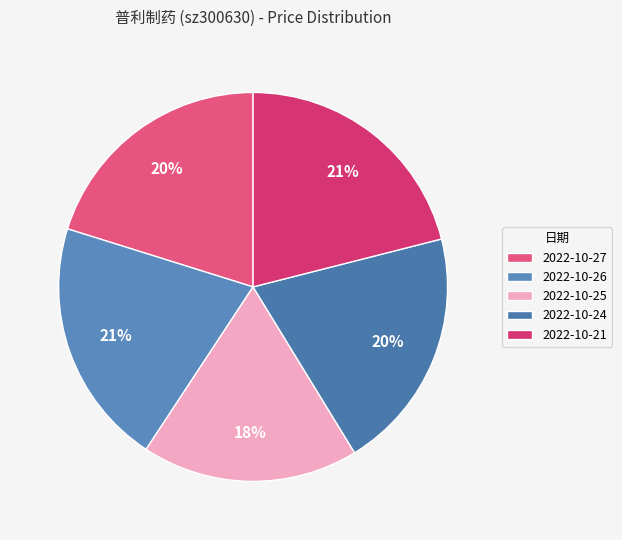

Rank the categories by value from lowest to highest.

2022-10-25, 2022-10-27, 2022-10-24, 2022-10-26, 2022-10-21